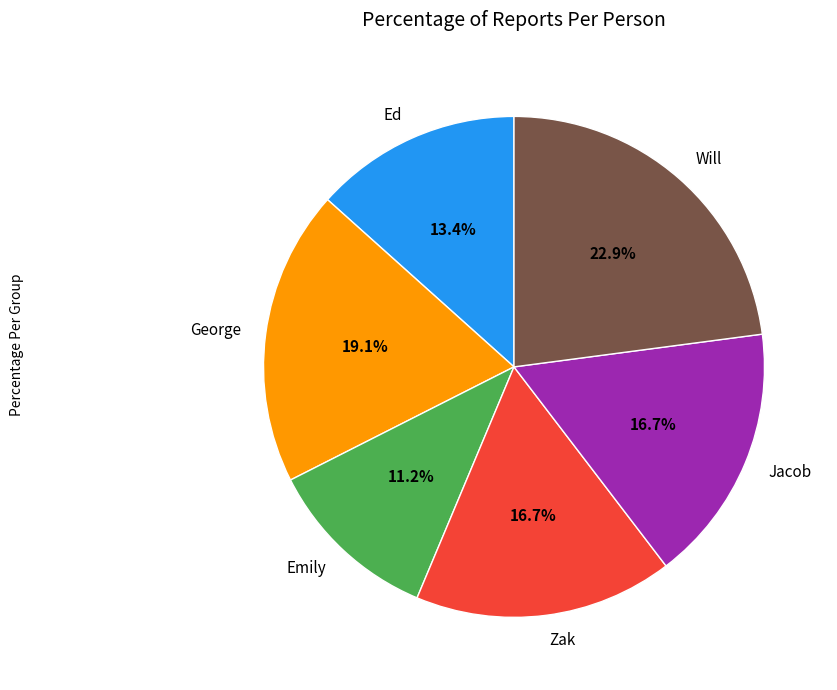

Between Ed and Will, which is larger?

Will